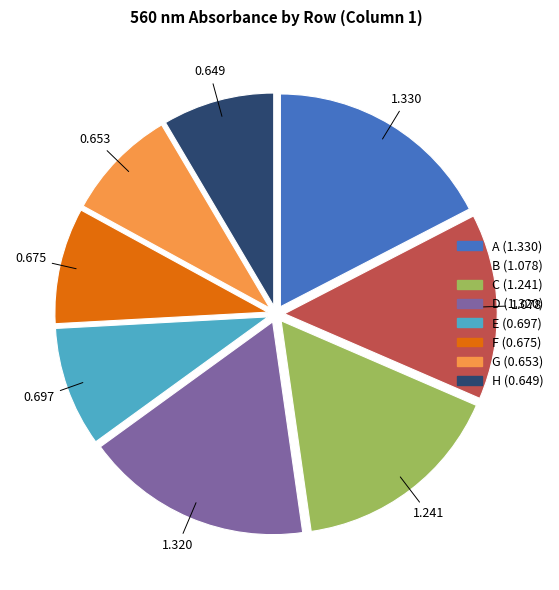

The C slice represents 30% of the pie. True or false?

False